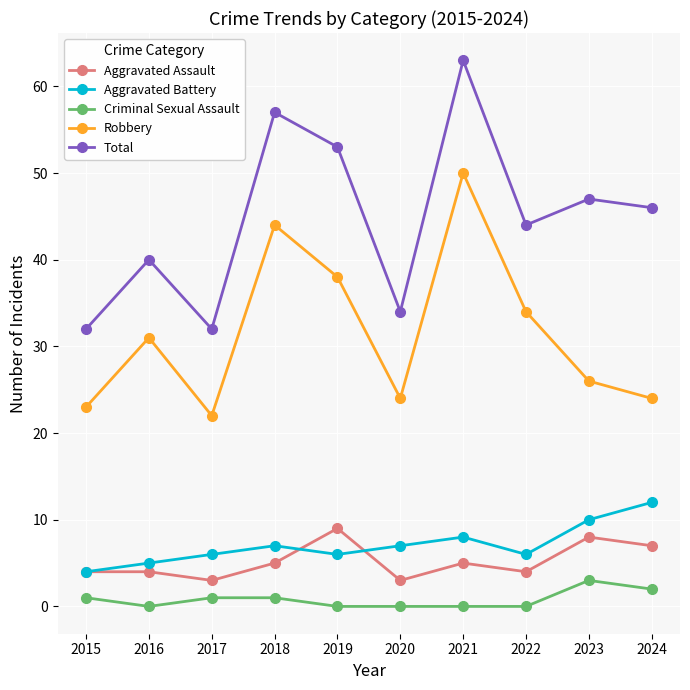

True or false: Robbery has a value of 40 at 2020.

False